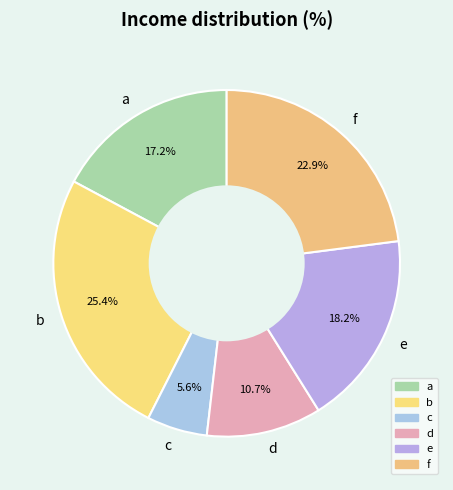

What percentage do c and e together represent?

23.8%